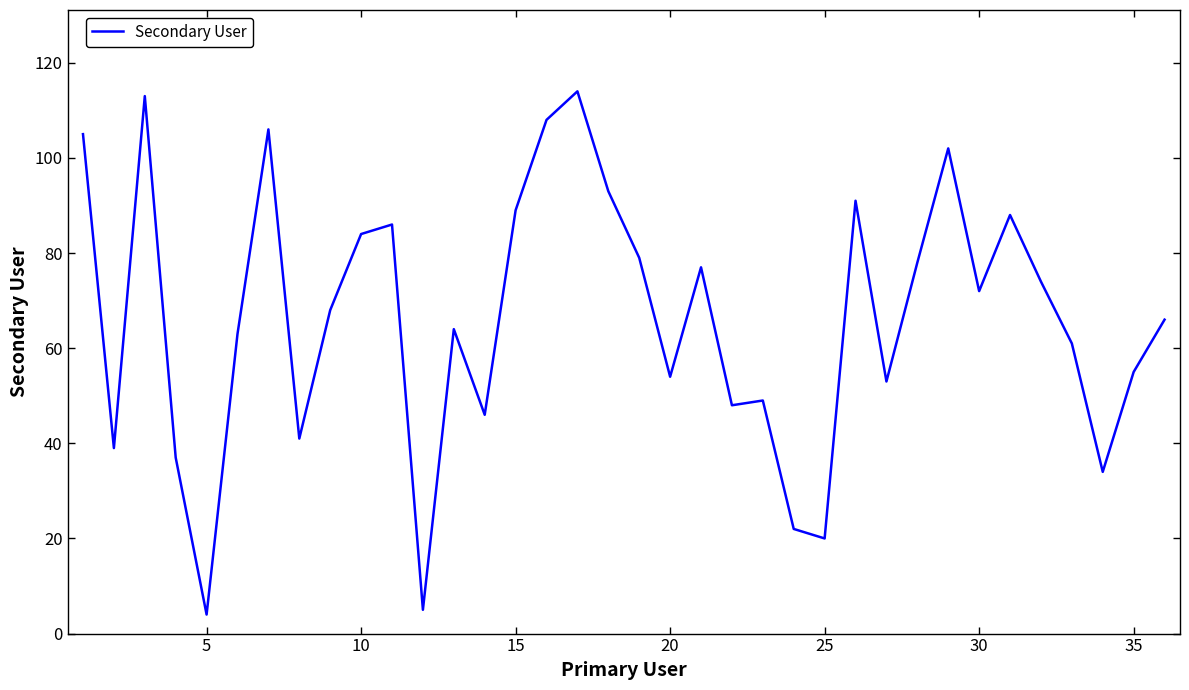

Reading left to right, extract all data points from this chart.

105	39	113	37	4	63	106	41	68	84	86	5	64	46	89	108	114	93	79	54	77	48	49	22	20	91	53	78	102	72	88	74	61	34	55	66